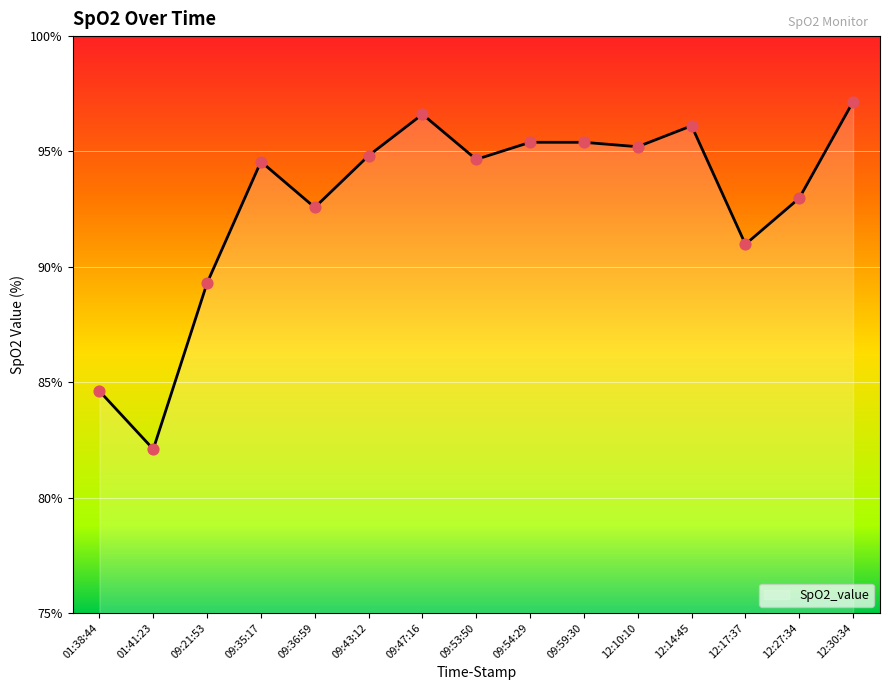

What is the change in value from 09:21:53 to 09:47:16?

+7.3